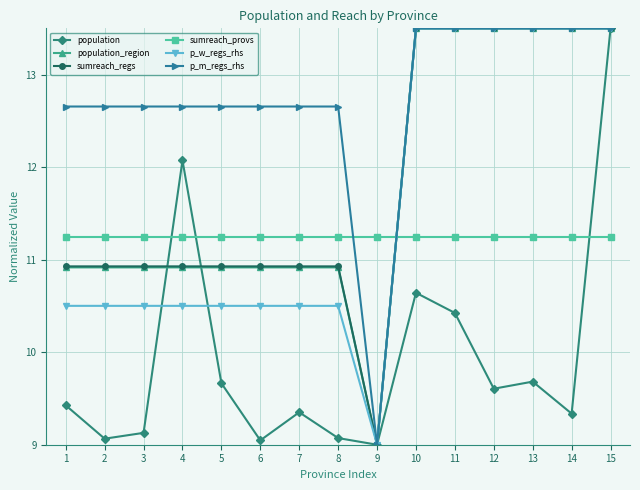

What is the spread (max minus min) of values at 8?

3.6